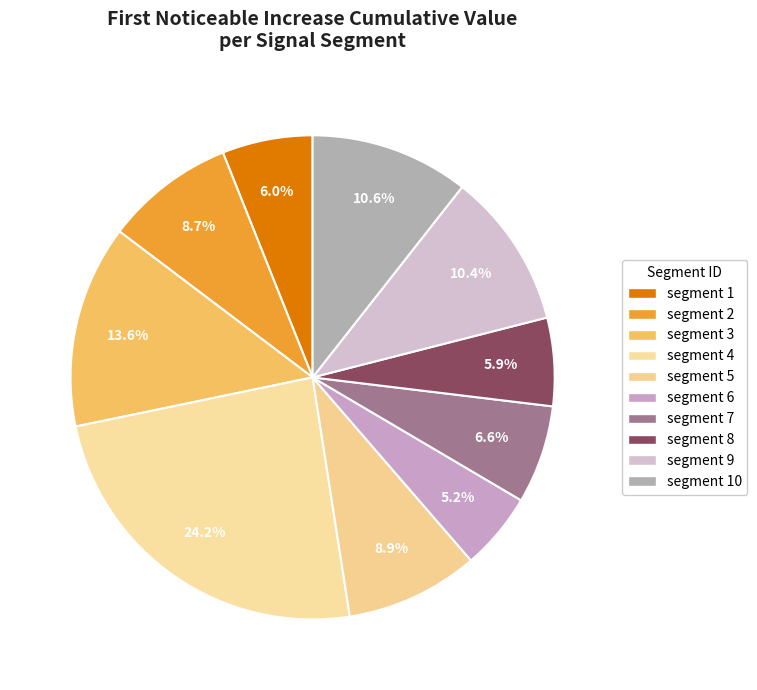

Rank the categories by value from highest to lowest.

segment 4, segment 3, segment 10, segment 9, segment 5, segment 2, segment 7, segment 1, segment 8, segment 6